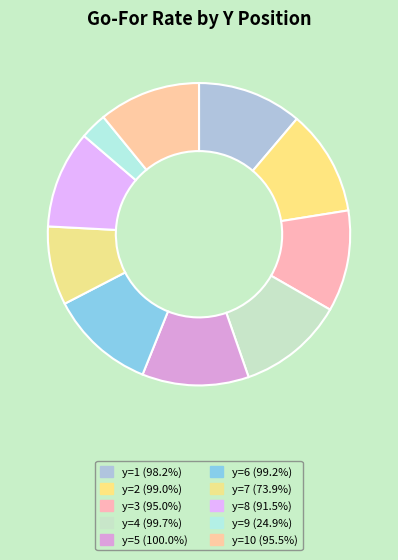

Is there a majority slice in this chart?

No